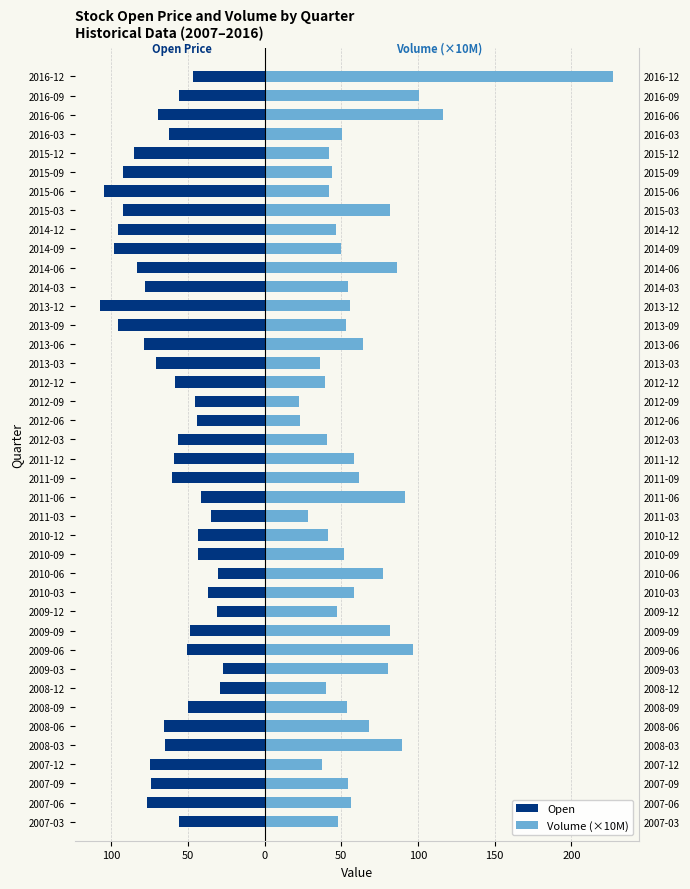

Between 2007-03 and 2015-06, which is larger?

2007-03